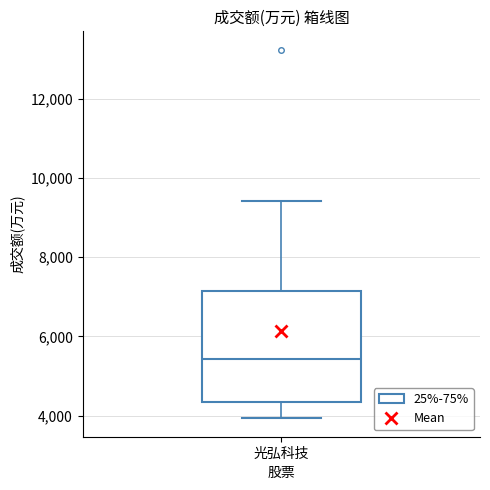

Transcribe this box plot: give where the median line is, the range the box spans, and where the two whiskers end, as read against the y-axis. The values are not printed on the chart, so give them approximately, as read against the axis.

median 5400, box 4400 to 7200, whiskers 4000 to 9400